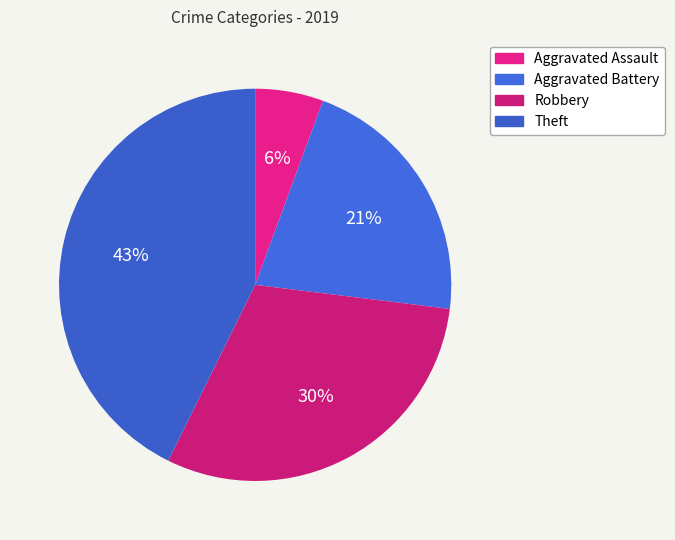

Is it true that Theft is 43% of the pie?

True